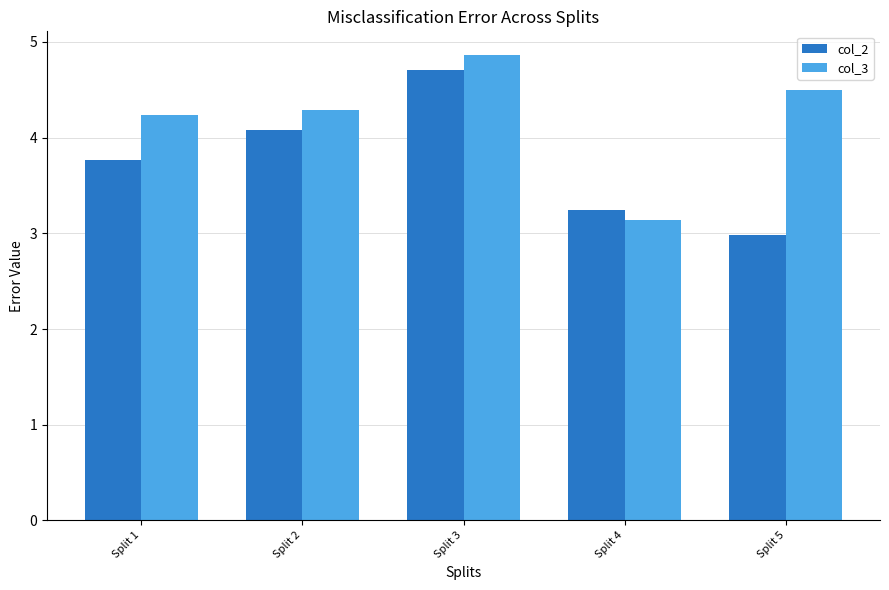

List the labels in order of col_3 value, smallest first.

Split 4, Split 1, Split 2, Split 5, Split 3